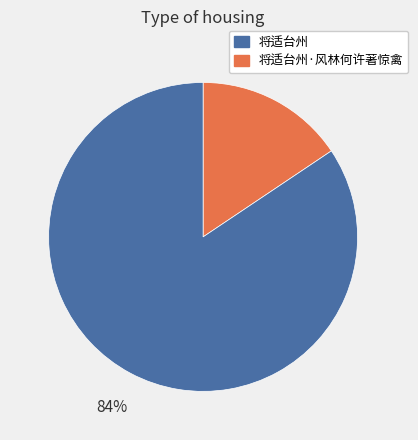

Is there a majority slice in this chart?

Yes